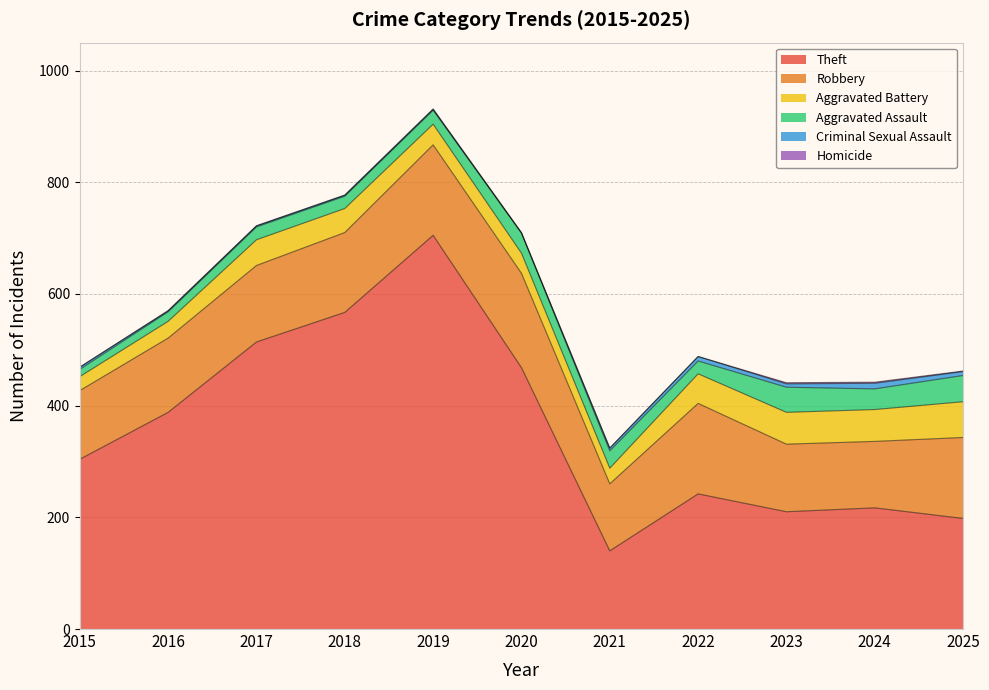

How many values in the Robbery series exceed 137?

5